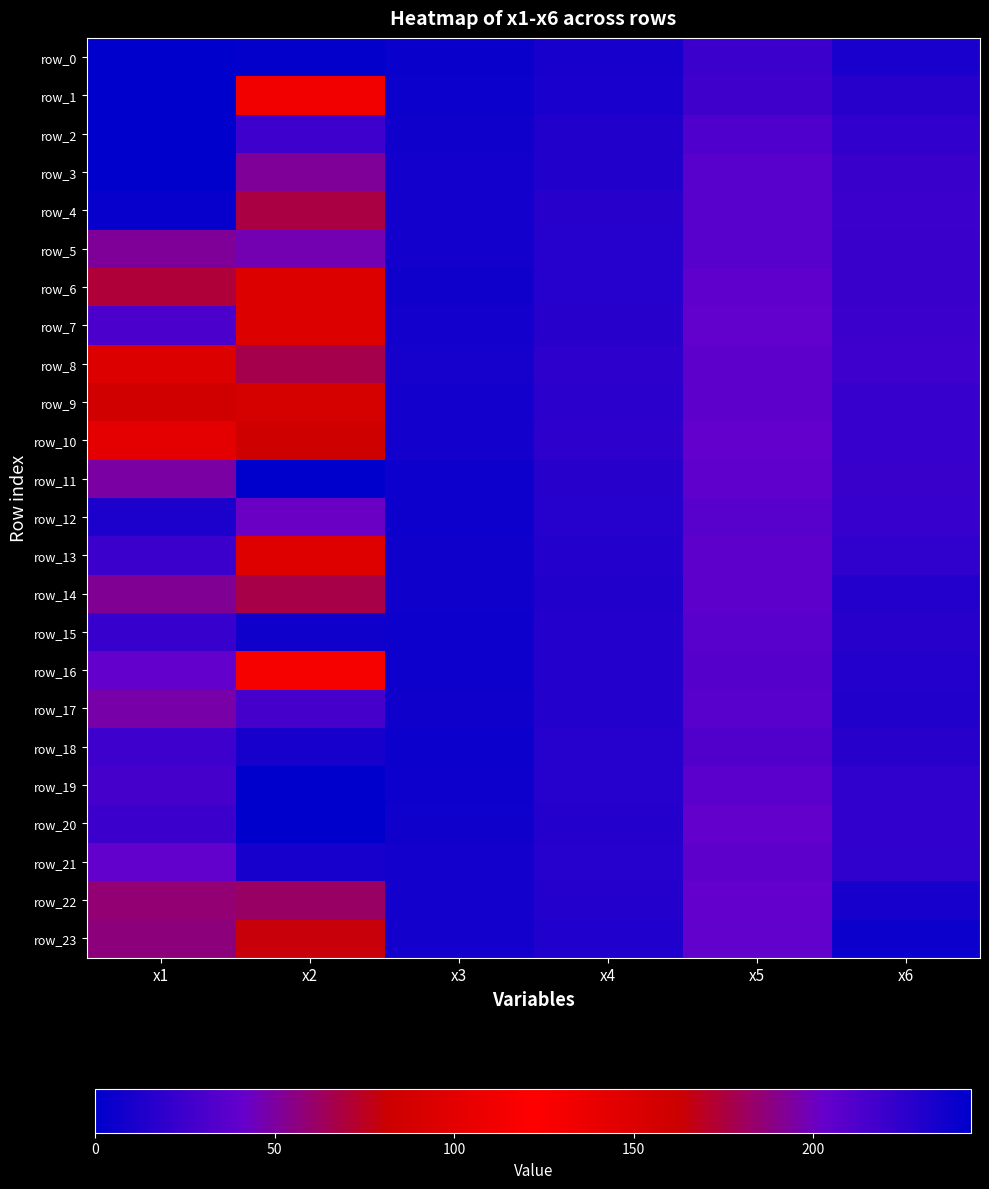

Count the number of categories in the chart.

6